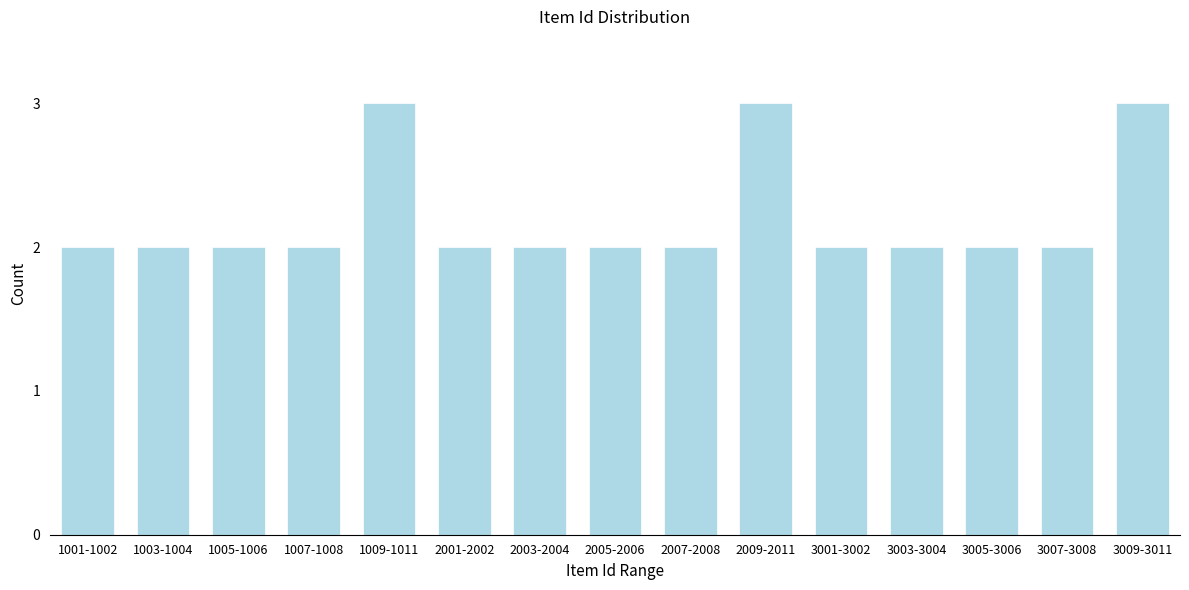

Reading left to right, extract all data points from this chart.

2	2	2	2	3	2	2	2	2	3	2	2	2	2	3